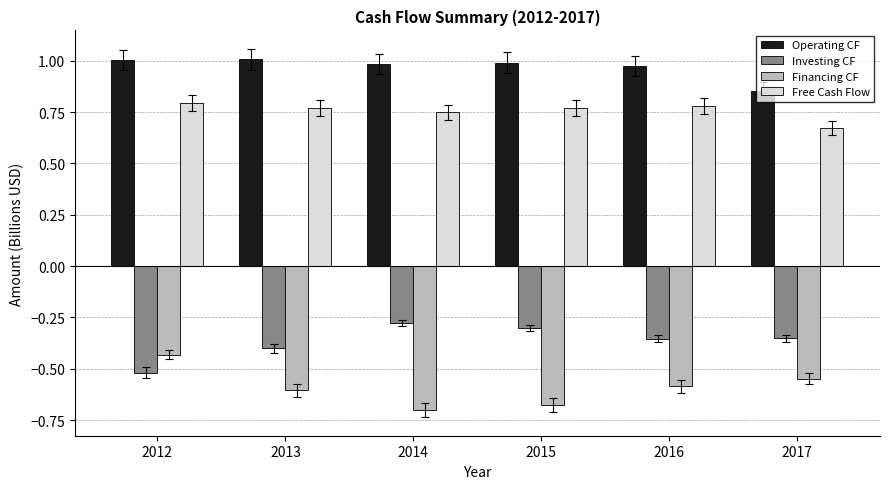

What is the difference between the highest and lowest values at 2016?

1.6